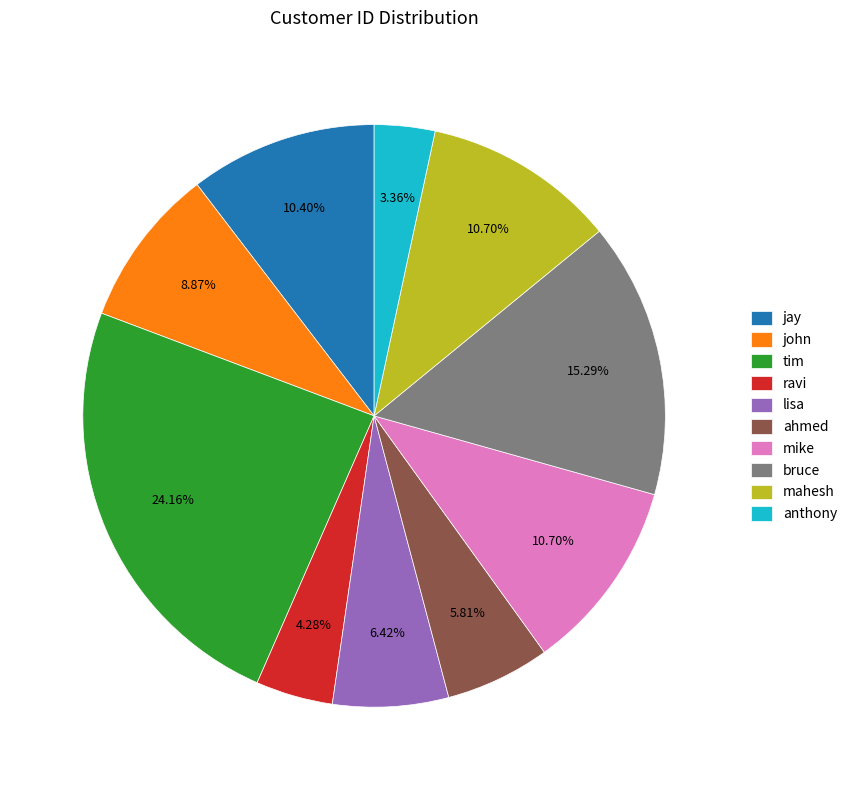

To the nearest percent, what is the difference between the bruce and ahmed slice percentages?

9%